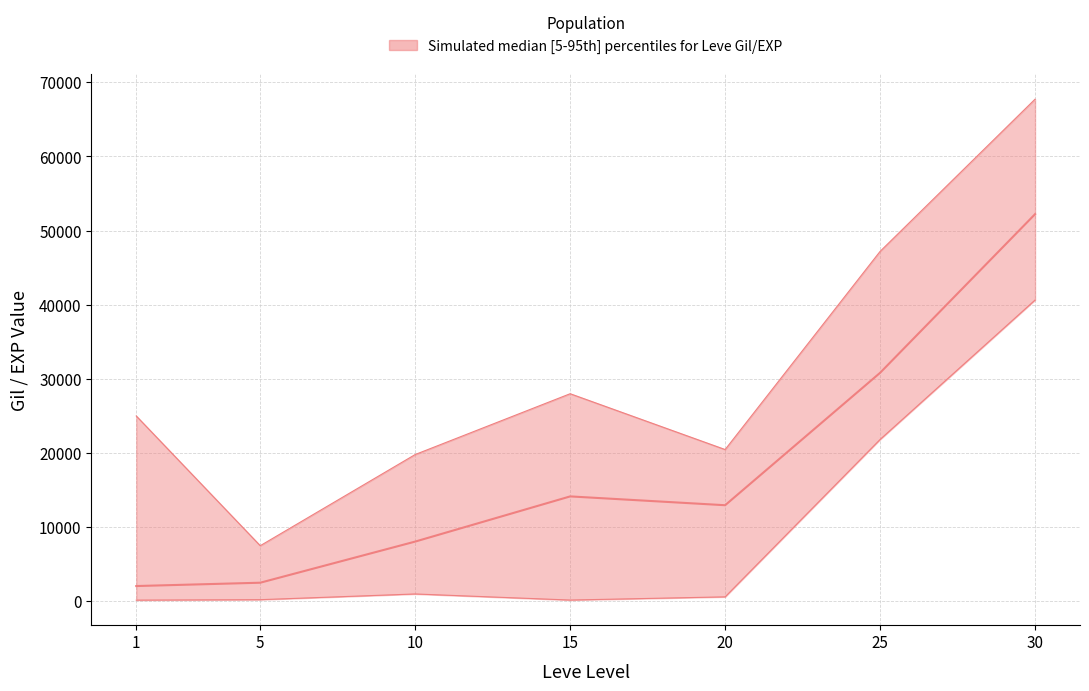

At which label does lower first exceed 600?

10